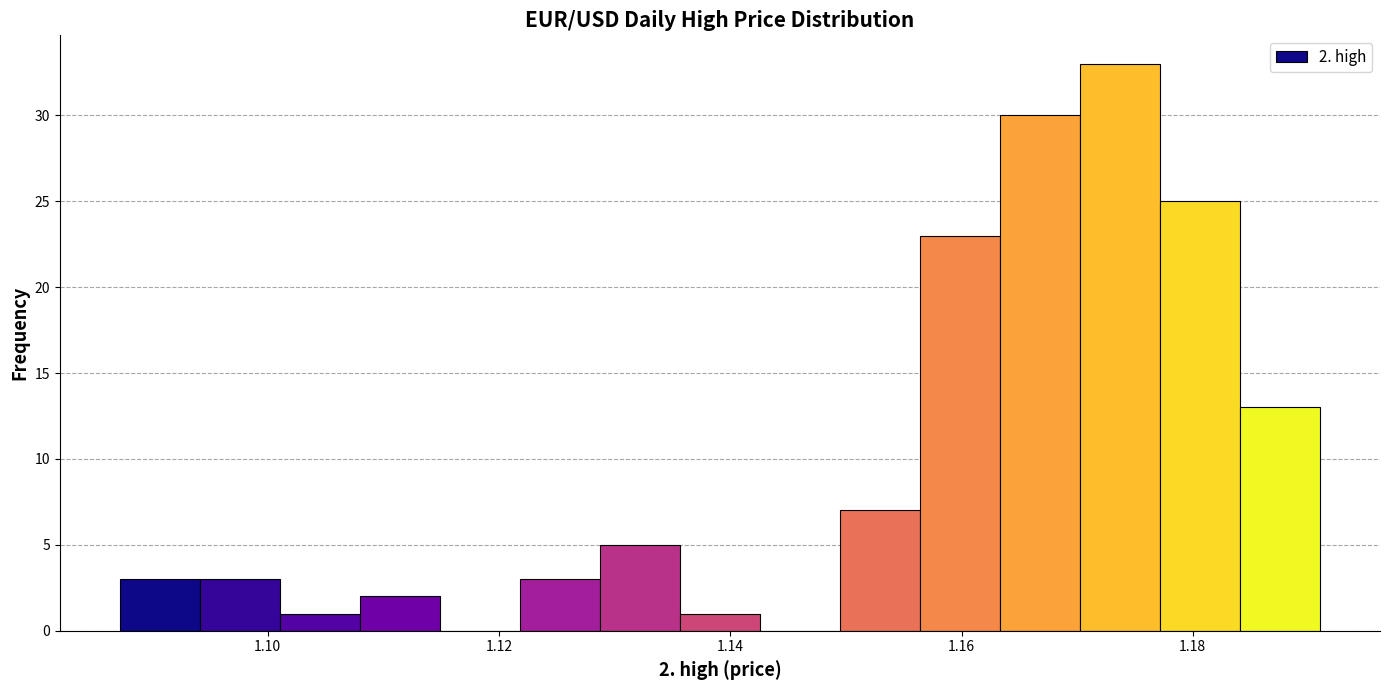

Around what value on the x-axis is the tallest bar? Give the approximate position of its centre, as read against the axis.

1.174